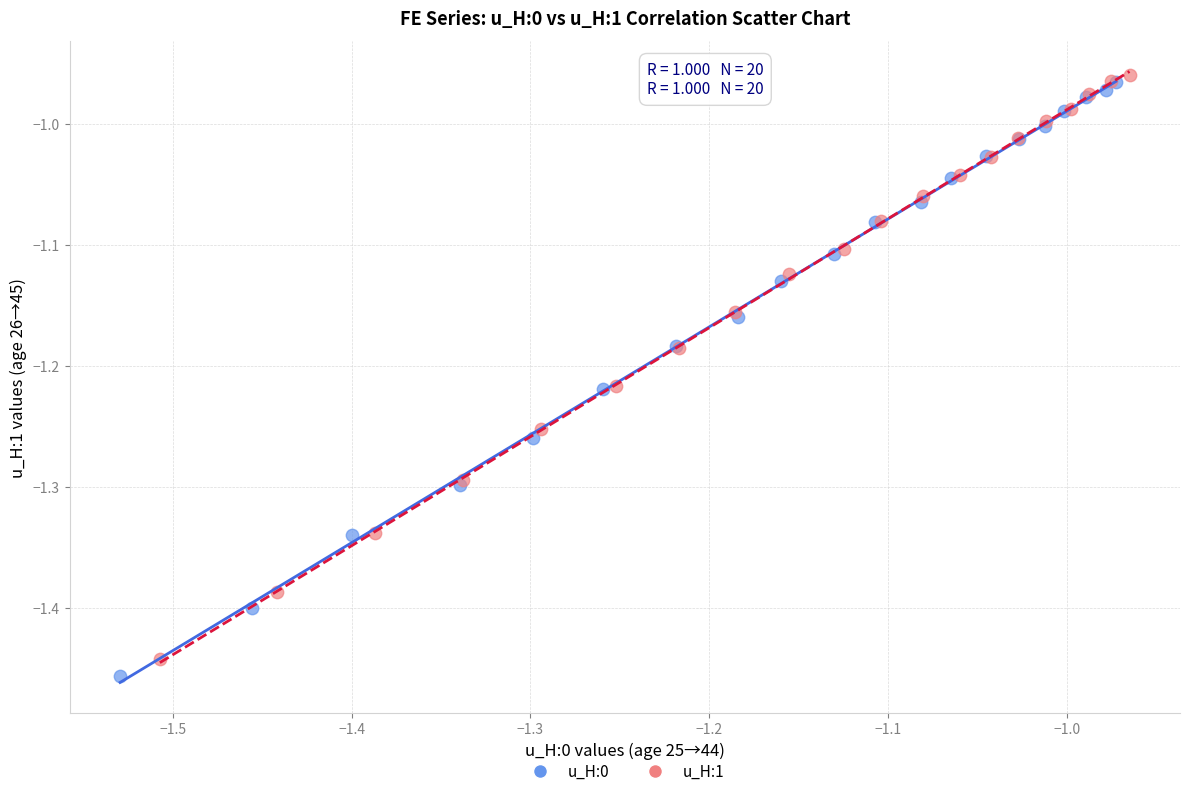

Which series reaches the maximum Y coordinate?

u_H:1